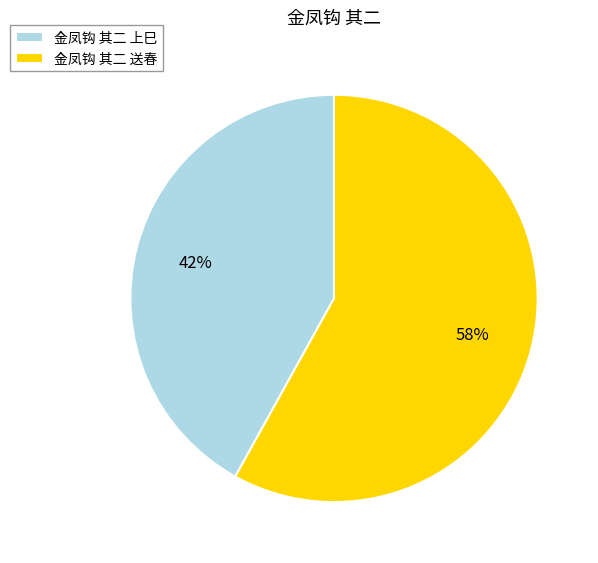

To the nearest percent, what is the combined percentage of 金凤钩 其二 送春 and 金凤钩 其二 上巳?

100%